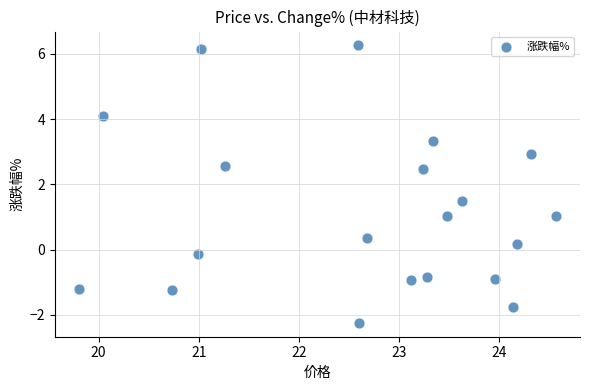

What is the range of Y values (max minus min)?

8.5